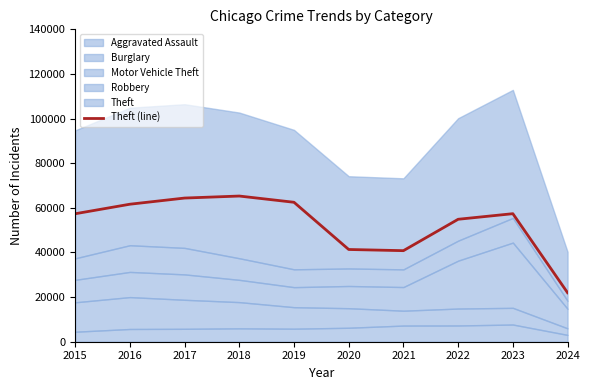

What value does the data have at 2016?

61623